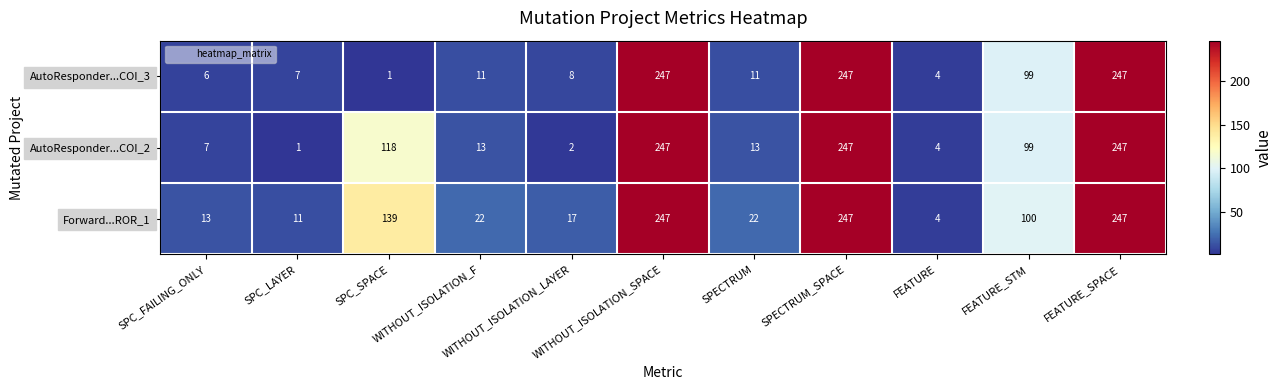

At how many categories does at least one series exceed 211?

3